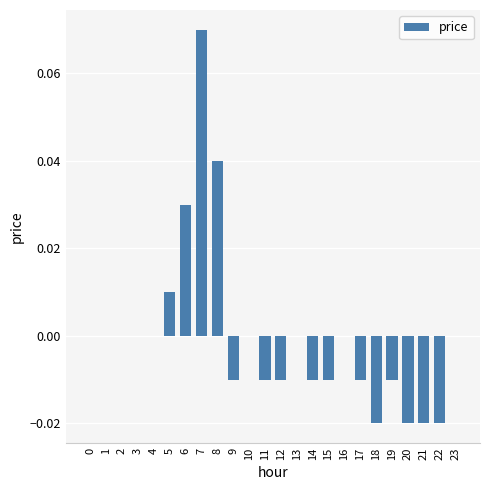

Count the number of data series in this chart.

1